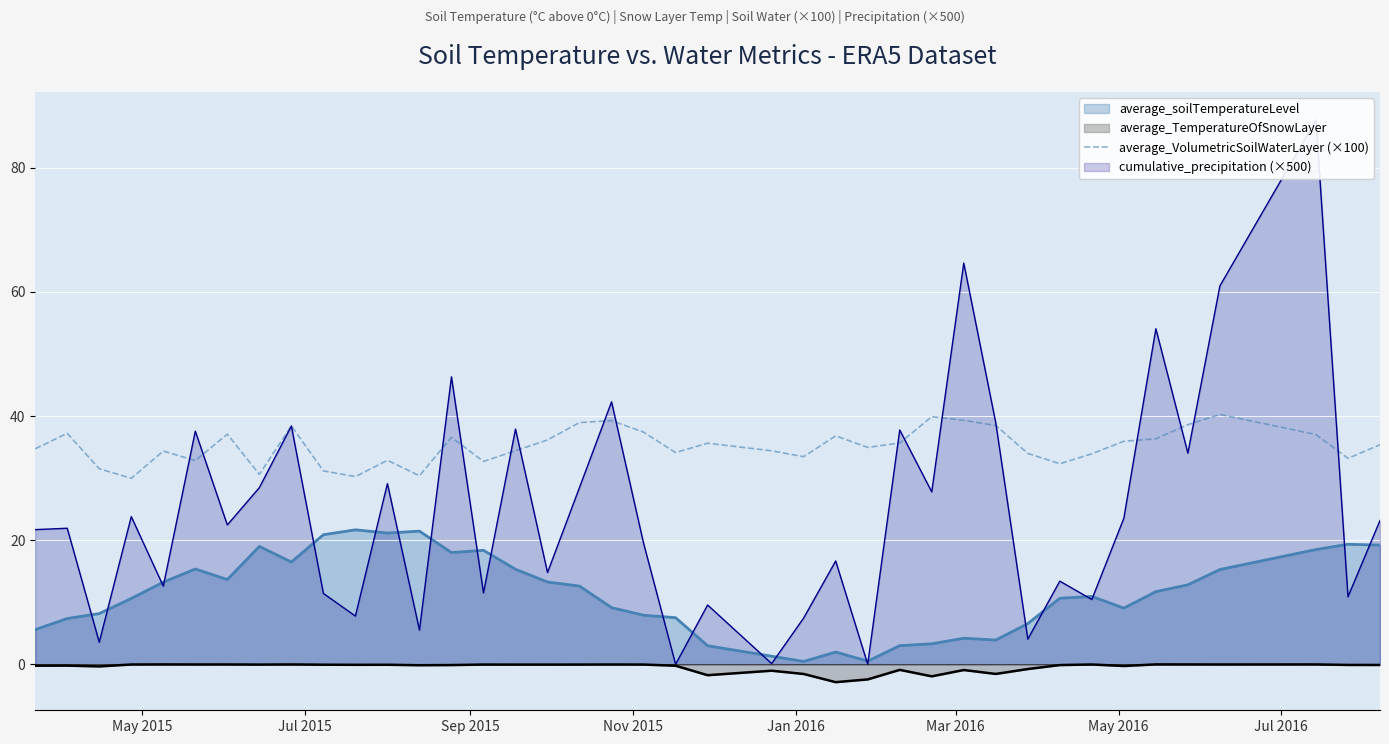

What is the sum of all values?

1406.6